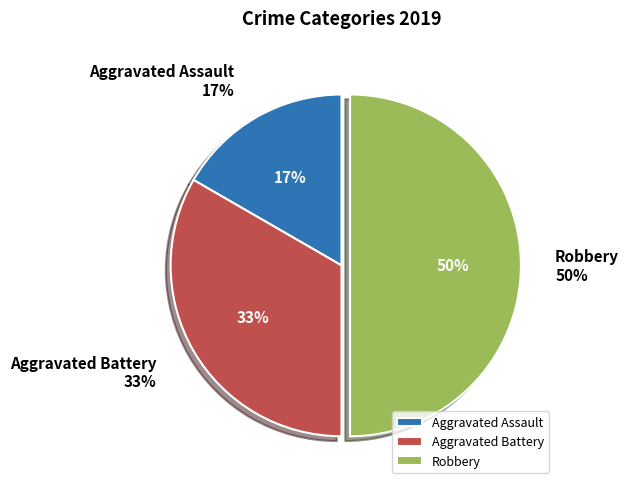

Is Aggravated Assault the majority of the pie?

No